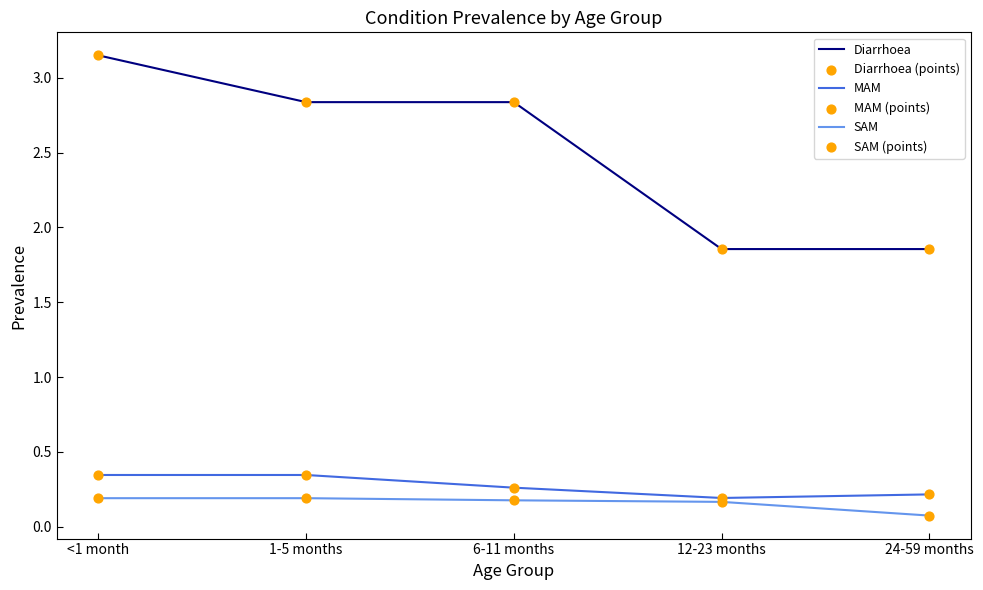

Which series has the largest total across all categories?

Diarrhoea